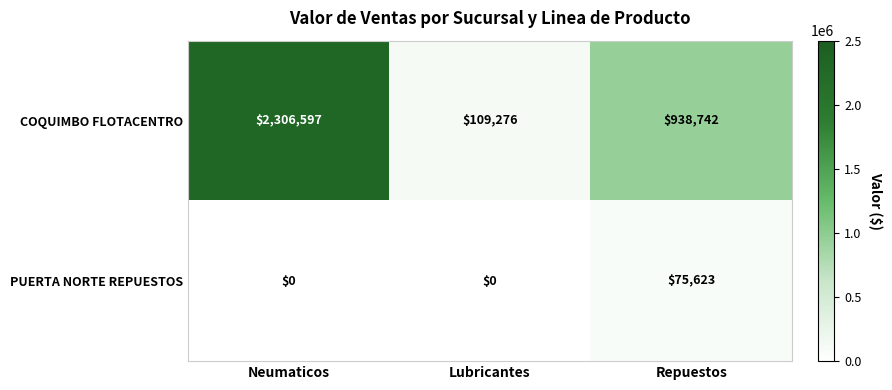

The value of PUERTA NORTE REPUESTOS at Neumaticos is -34206. True or false?

False